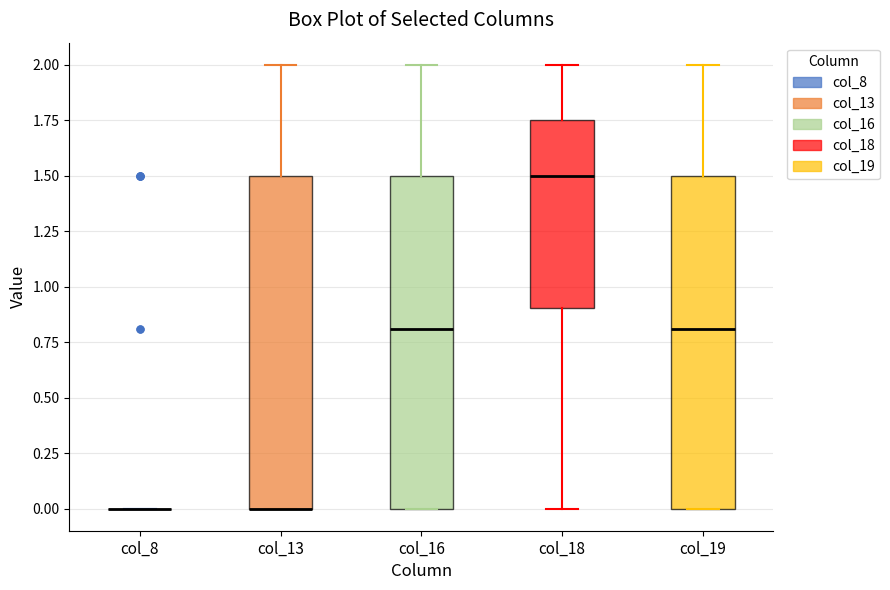

Where does the lower whisker of the box for col_18 end on the y-axis? The values are not printed on the chart, so give them approximately, as read against the axis.

0.00